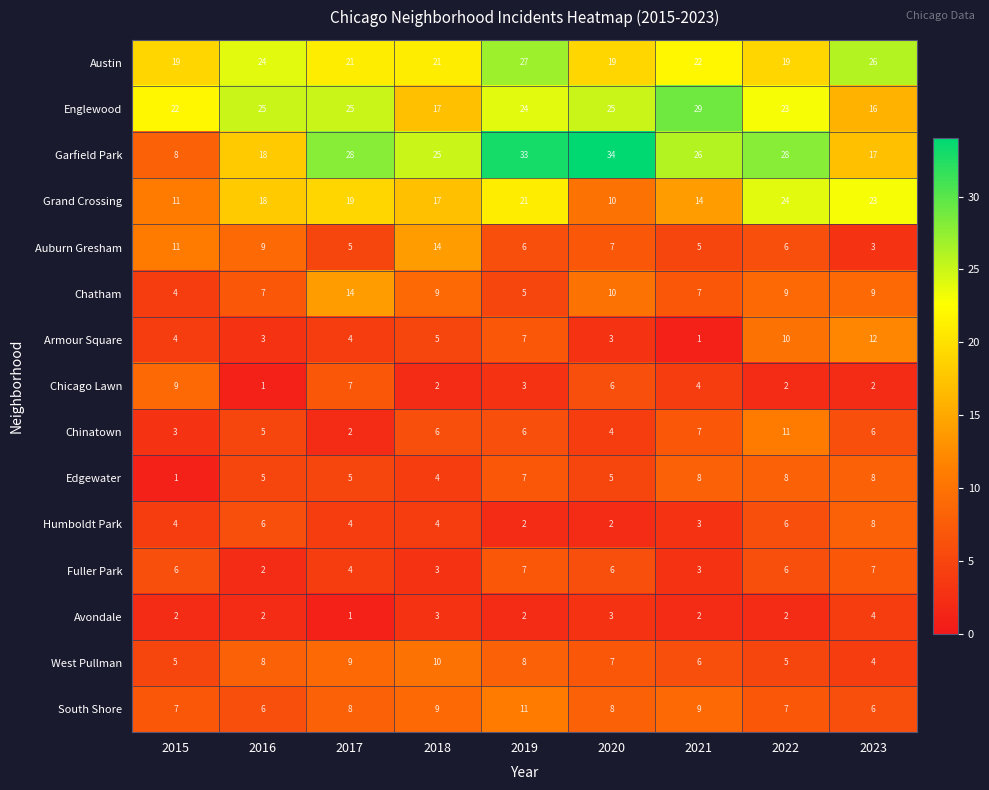

The Chinatown series shows 9 at 2016. True or false?

False